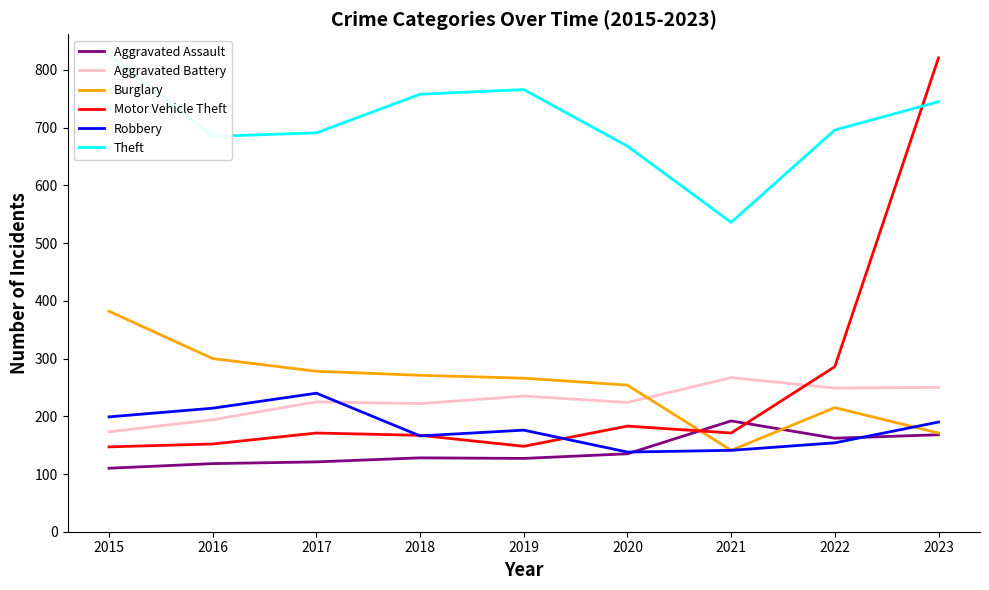

List the series in order of their peak value, lowest first.

Aggravated Assault, Robbery, Aggravated Battery, Burglary, Motor Vehicle Theft, Theft